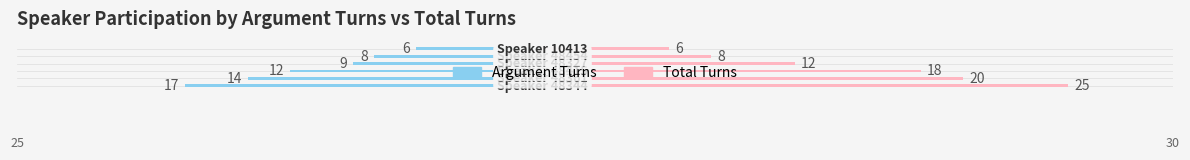

Does the chart contain stacked bars?

No